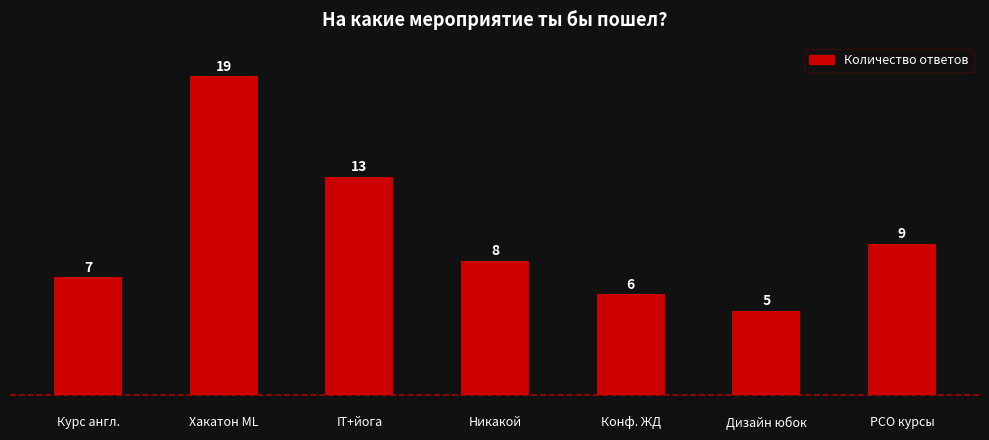

At which label is the value closest to 12?

IT+йога